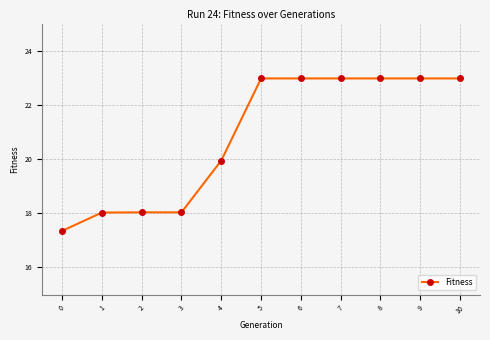

What is the ratio of the value at 5 to the value at 1?

1.3